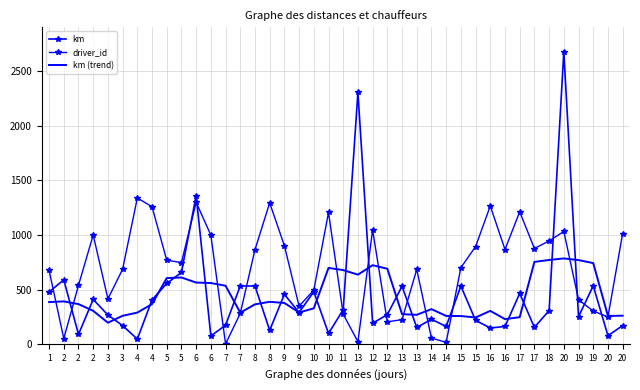

What is the difference between the highest and lowest values at 9?

524.1